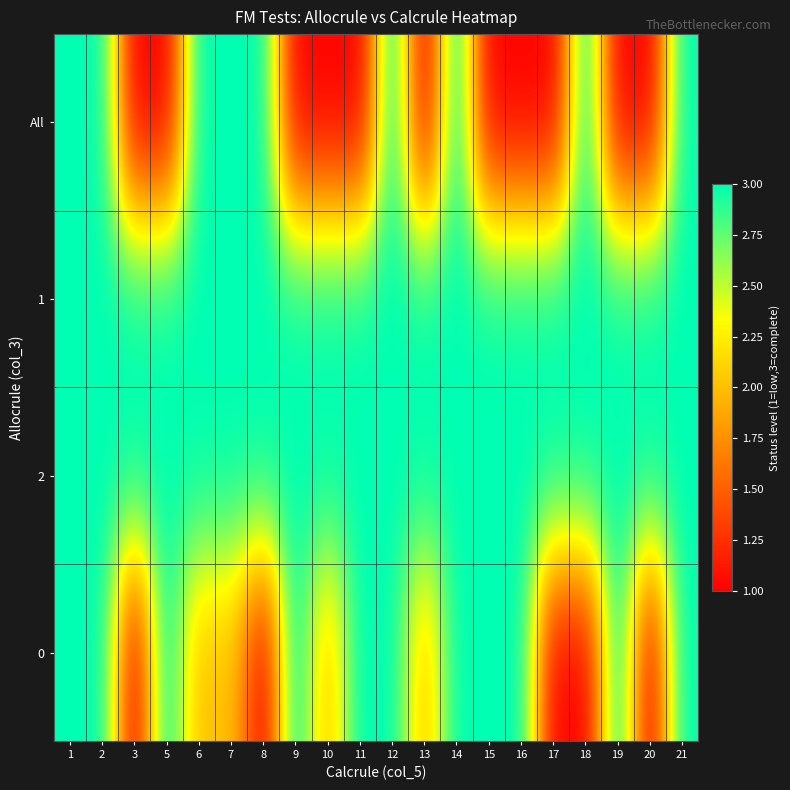

Reading left to right, extract all data points from this chart.

All: 1=3	2=3	3=1	5=1	6=3	7=3	8=3	9=1	10=1	11=1	12=3	13=1	14=3	15=1	16=1	17=1	18=3	19=1	20=1	21=3
1: 1=3	2=3	3=3	5=3	6=3	7=3	8=3	9=3	10=3	11=3	12=3	13=3	14=3	15=3	16=3	17=3	18=3	19=3	20=3	21=3
2: 1=3	2=3	3=3	5=3	6=3	7=3	8=3	9=3	10=3	11=3	12=3	13=3	14=3	15=3	16=3	17=3	18=3	19=3	20=3	21=3
0: 1=3	2=3	3=1	5=3	6=2	7=2	8=1	9=3	10=2	11=3	12=3	13=2	14=3	15=3	16=3	17=1	18=1	19=3	20=1	21=3